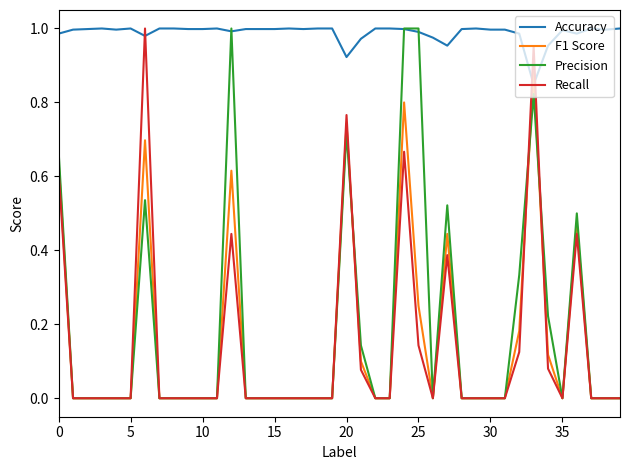

Which series has the largest total across all categories?

Accuracy